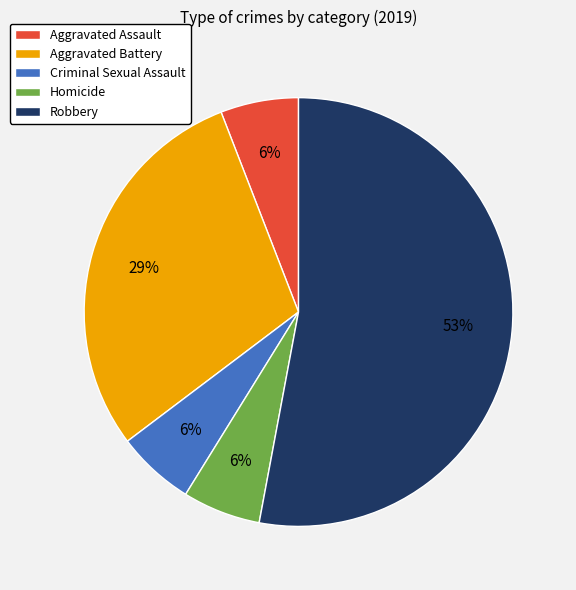

To the nearest percent, what percentage of the pie is Criminal Sexual Assault?

6%